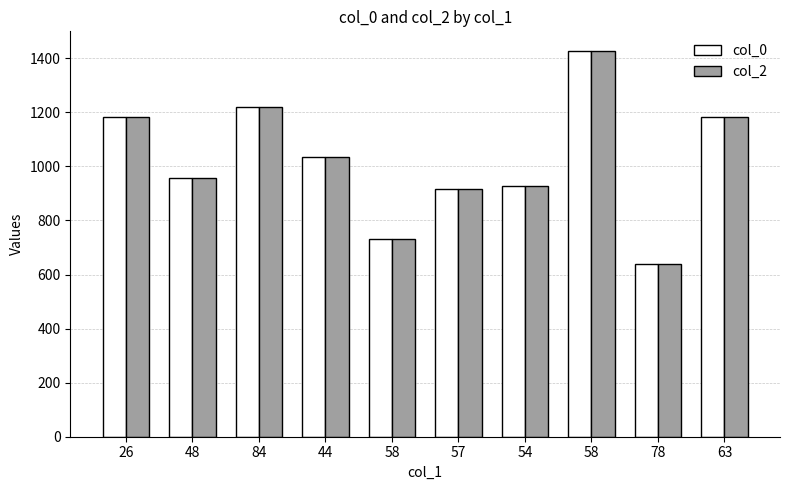

What is the difference between the second highest and second lowest values in the col_2 series?

487